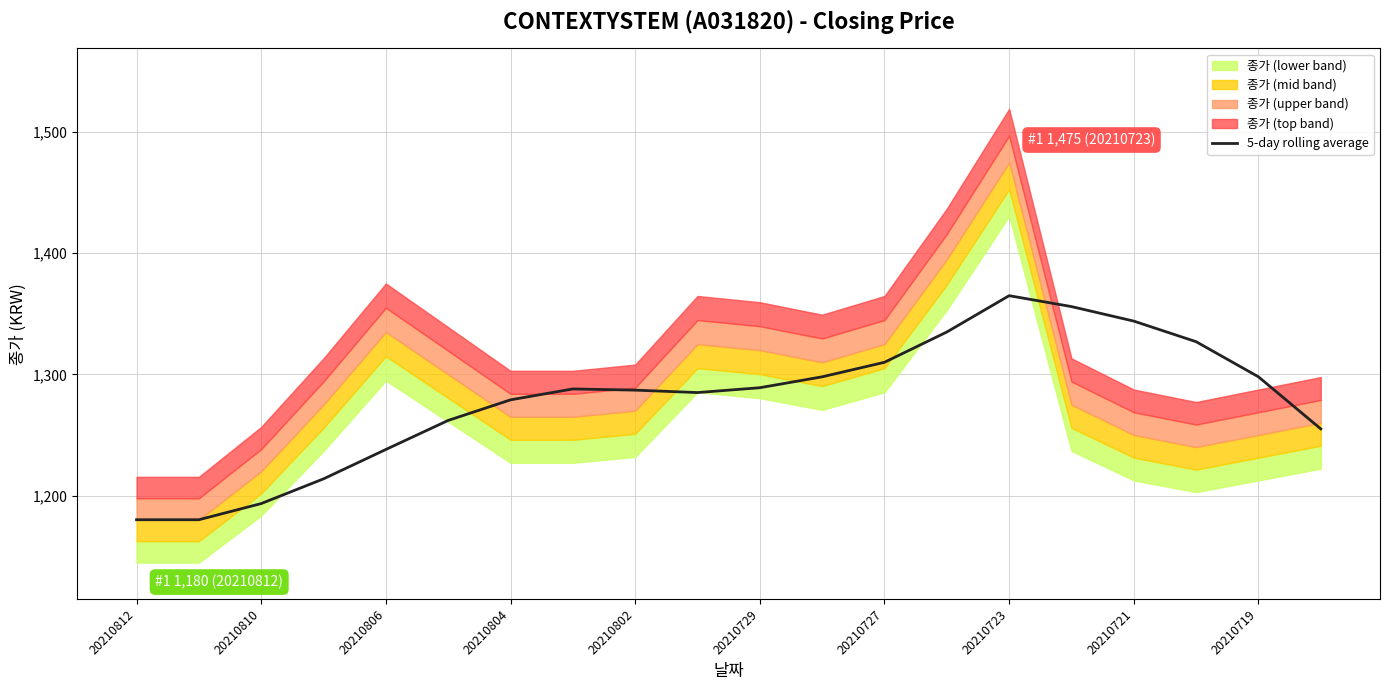

What is the value of the 9th point from the left?

1287.0